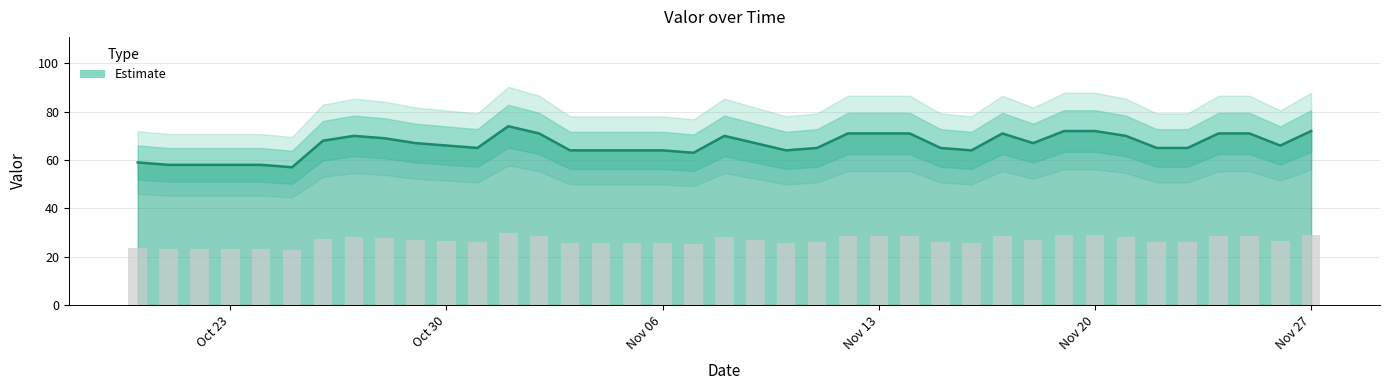

Reading right to left, transcribe all the data shown in this chart.

72	66	71	71	65	65	70	72	72	67	71	64	65	71	71	71	65	64	67	70	63	64	64	64	64	71	74	65	66	67	69	70	68	57	58	58	58	58	59